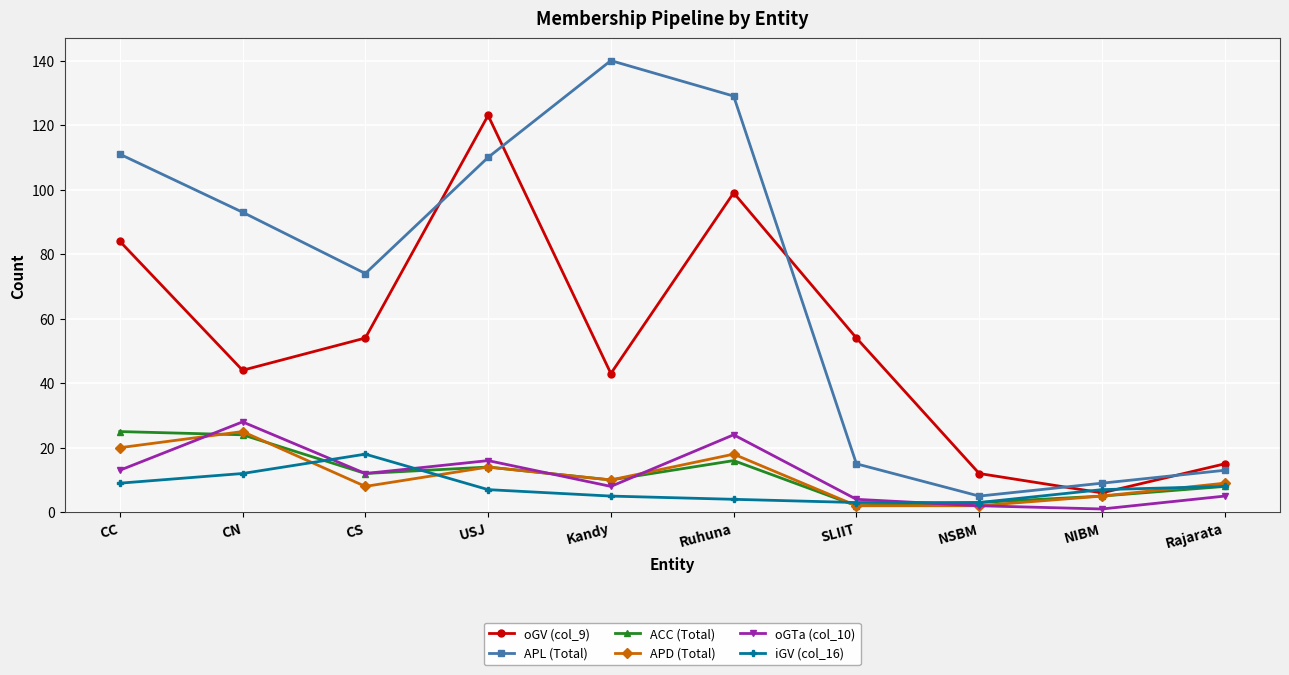

How many series are shown in this chart?

6